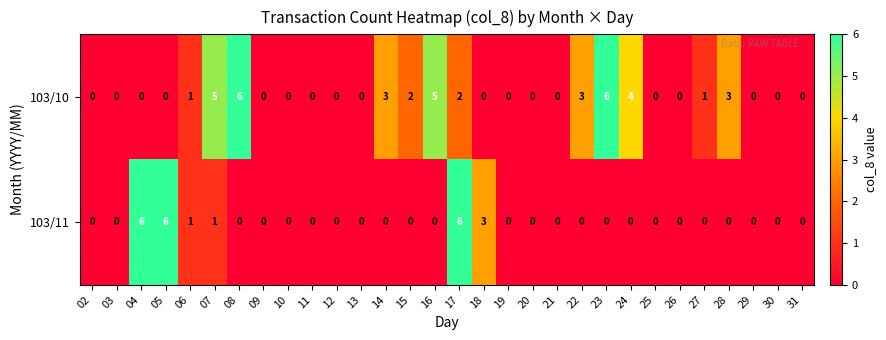

What is the highest value of the 103/10 series?

6